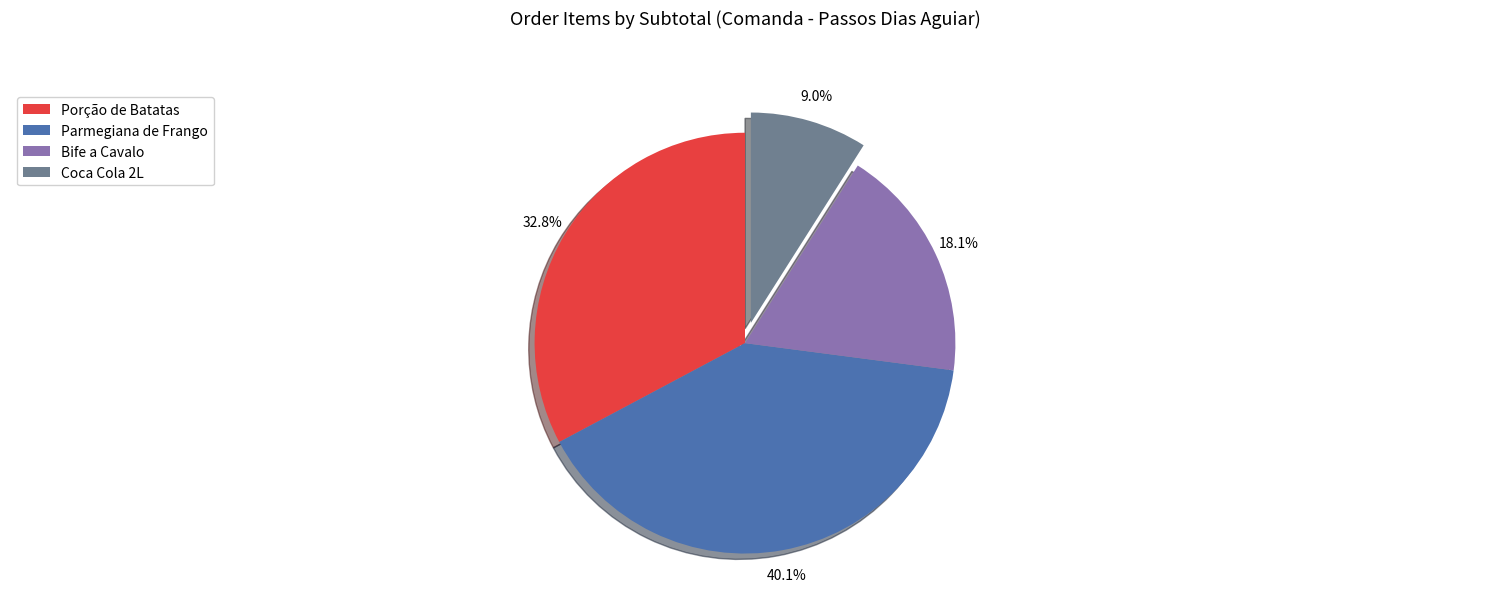

Is it true that Bife a Cavalo is 8% of the pie?

False